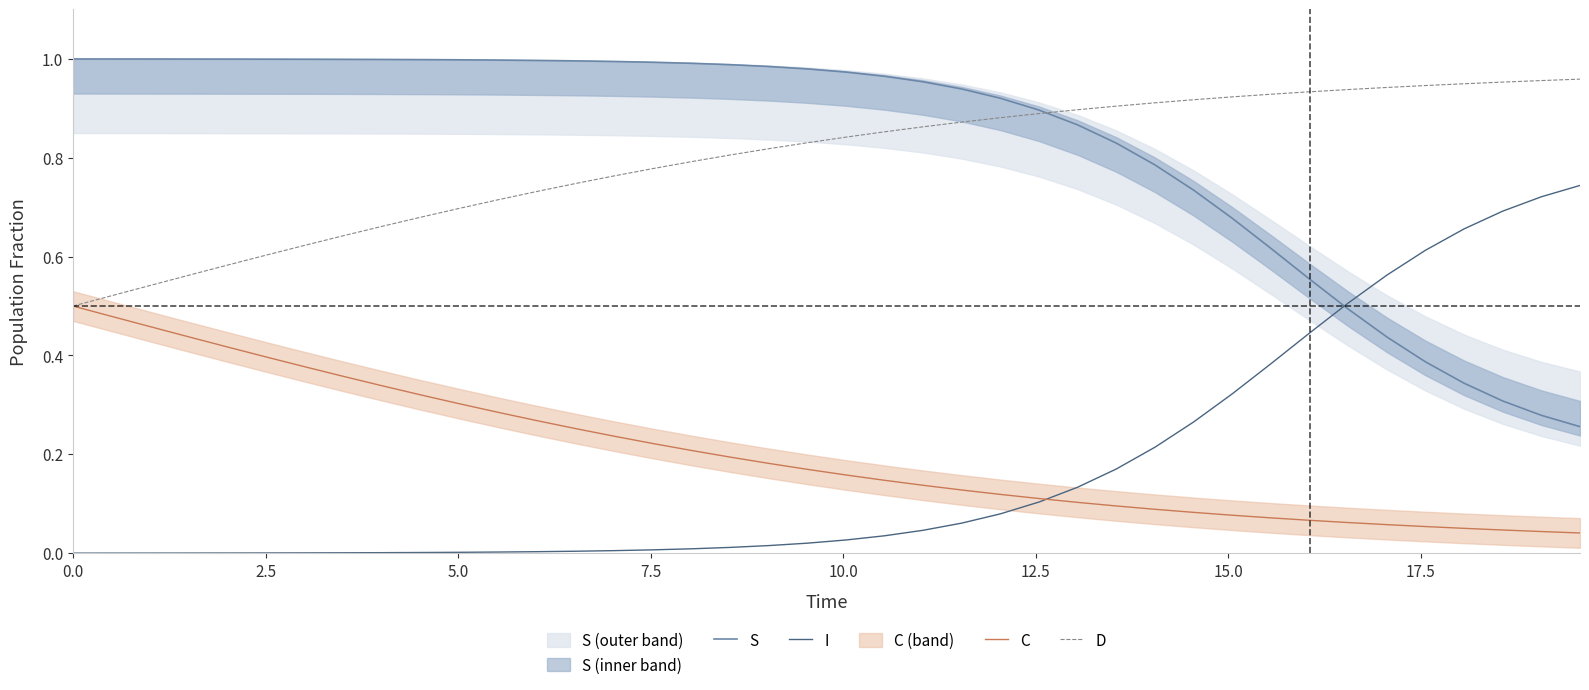

Reading right to left, what are all the values shown in this chart?

S: 0.3	0.3	0.3	0.3	0.4	0.4	0.5	0.6	0.6	0.7	0.7	0.8	0.8	0.9	0.9	0.9	0.9	1.0	1.0	1.0	1.0	1.0	1.0	1.0	1.0	1.0	1.0	1.0	1.0	1.0	1.0	1.0	1.0	1.0	1.0	1.0	1.0	1.0	1.0	1.0
I: 0.7	0.7	0.7	0.7	0.6	0.6	0.5	0.4	0.4	0.3	0.3	0.2	0.2	0.1	0.1	0.1	0.1	0.0	0.0	0.0	0.0	0.0	0.0	0.0	0.0	0.0	0.0	0.0	0.0	0.0	0.0	0.0	0.0	0.0	0.0	0.0	0.0	0.0	0.0	0.0
C: 0.0	0.0	0.0	0.1	0.1	0.1	0.1	0.1	0.1	0.1	0.1	0.1	0.1	0.1	0.1	0.1	0.1	0.1	0.1	0.2	0.2	0.2	0.2	0.2	0.2	0.2	0.3	0.3	0.3	0.3	0.3	0.3	0.4	0.4	0.4	0.4	0.4	0.5	0.5	0.5
D: 1.0	1.0	1.0	0.9	0.9	0.9	0.9	0.9	0.9	0.9	0.9	0.9	0.9	0.9	0.9	0.9	0.9	0.9	0.9	0.8	0.8	0.8	0.8	0.8	0.8	0.8	0.7	0.7	0.7	0.7	0.7	0.7	0.6	0.6	0.6	0.6	0.6	0.5	0.5	0.5